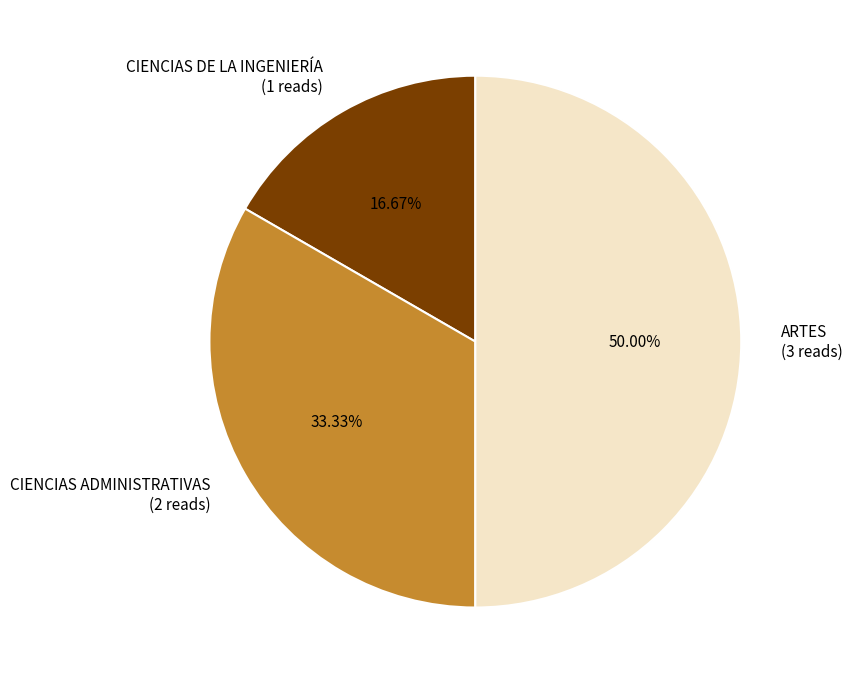

Between ARTES and CIENCIAS ADMINISTRATIVAS, which is larger?

ARTES